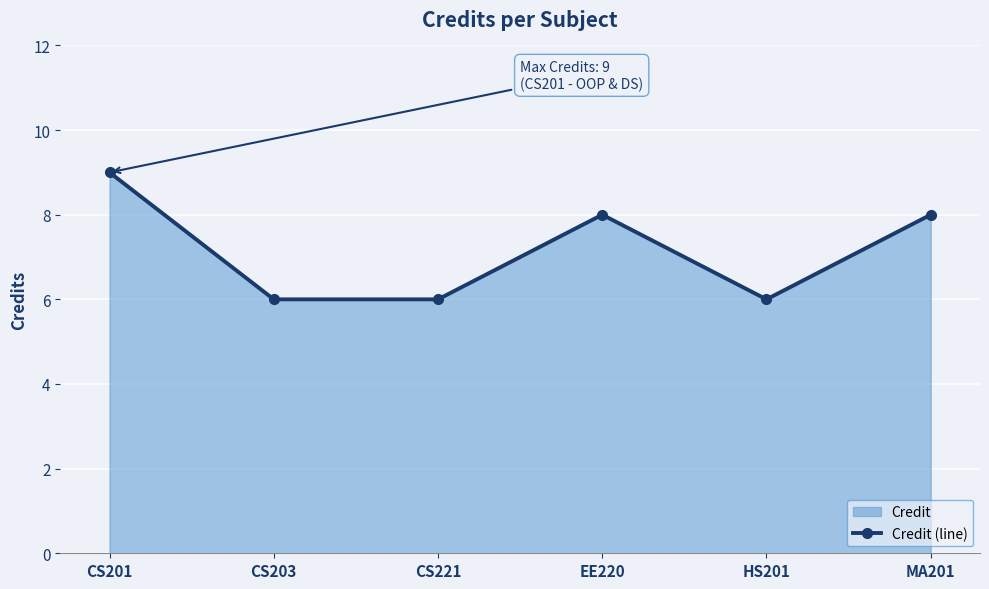

At which category does the data reach its first local valley?

HS201